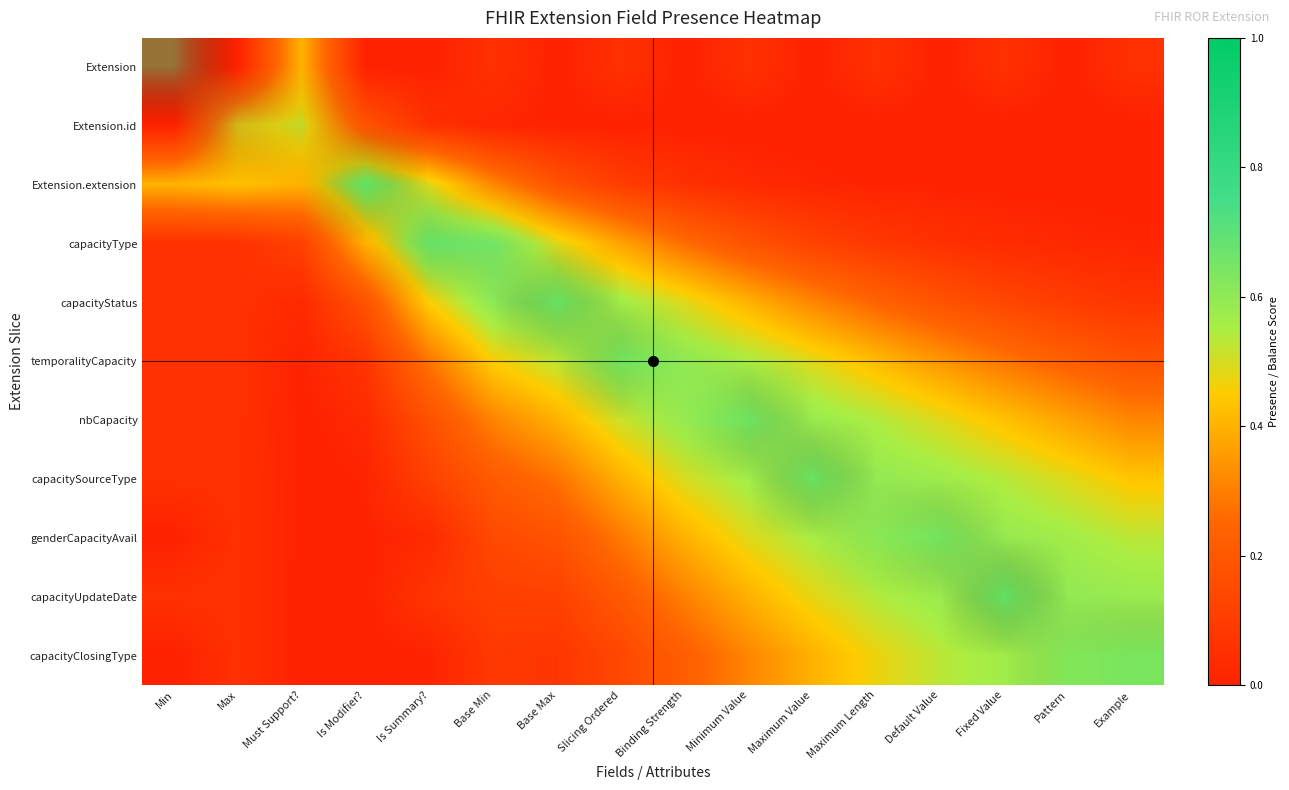

List the series in order of their peak value, highest first.

capacityType, capacityStatus, capacityClosingType, genderCapacityAvail, nbCapacity, Extension.extension, capacityUpdateDate, capacitySourceType, temporalityCapacity, Extension.id, Extension